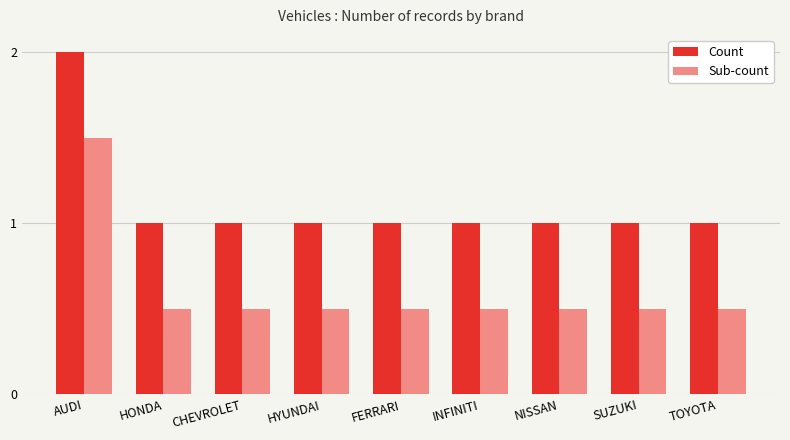

Is it true that Sub-count equals 0.8 at NISSAN?

False